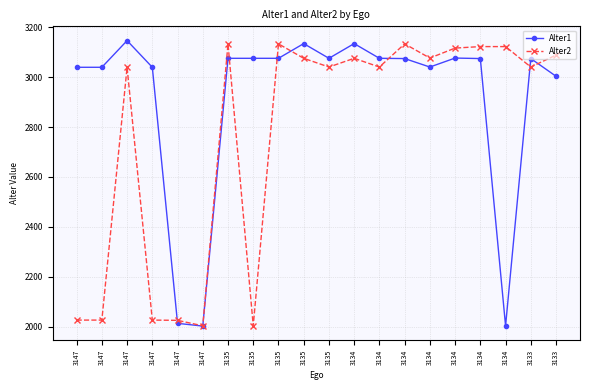

Rank the series by their average value, from lowest to highest.

Alter2, Alter1